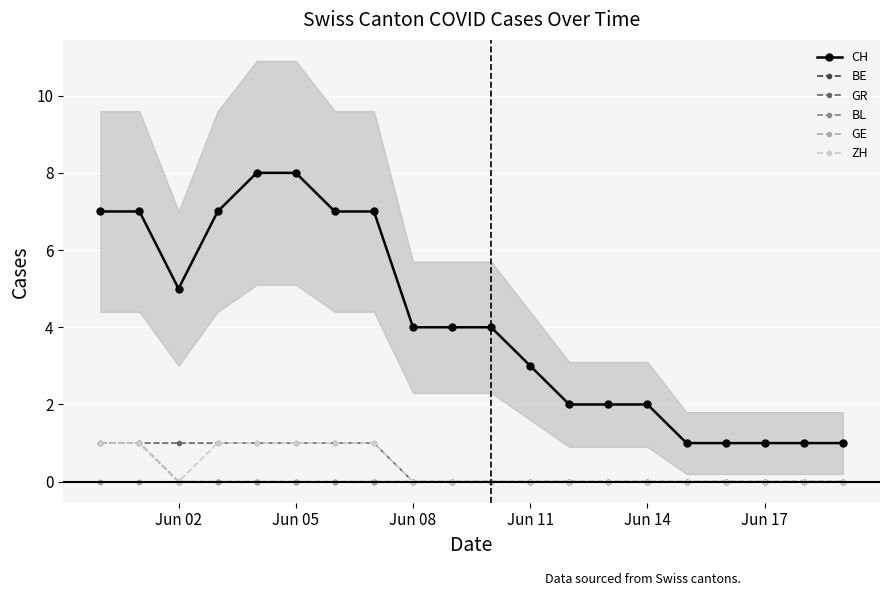

True or false: BE and ZH cross at least once.

False